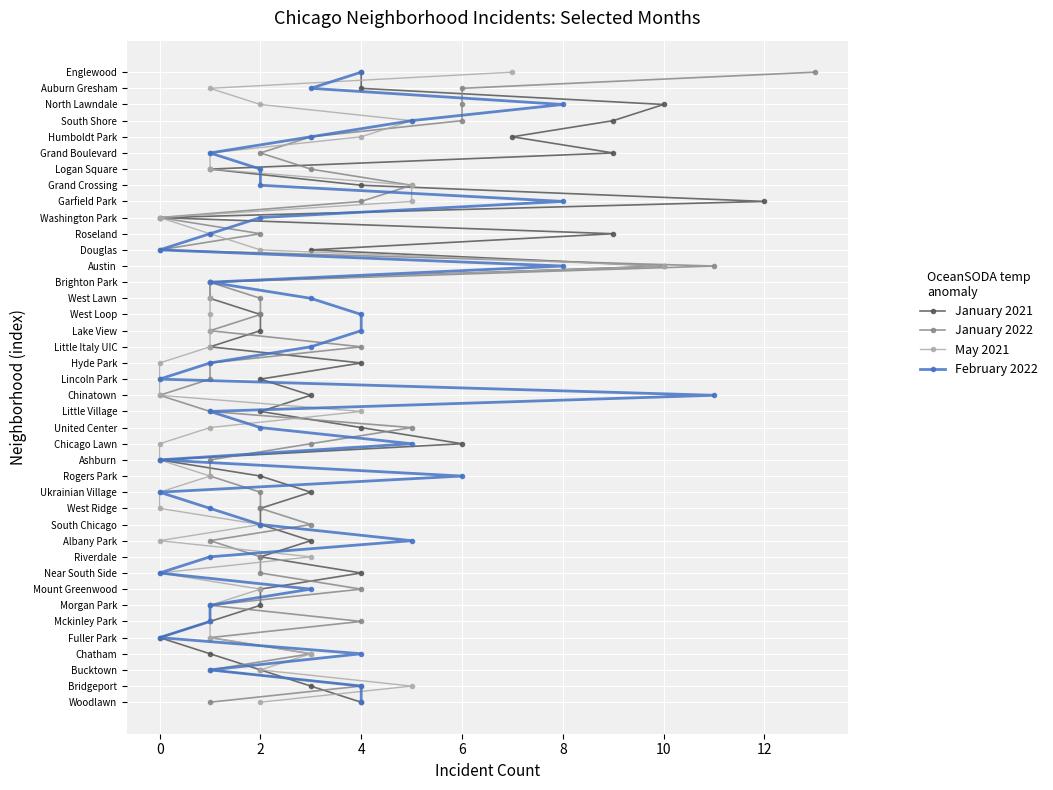

Which series has the largest total across all categories?

January 2021